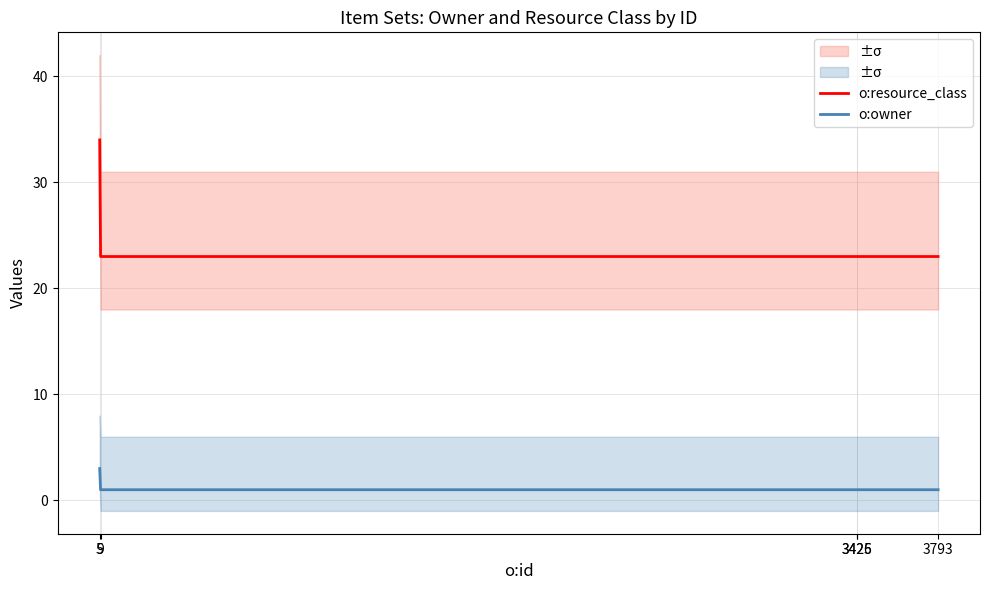

Is the value of o:resource_class at 3425 greater than the value of o:owner at 3426?

Yes